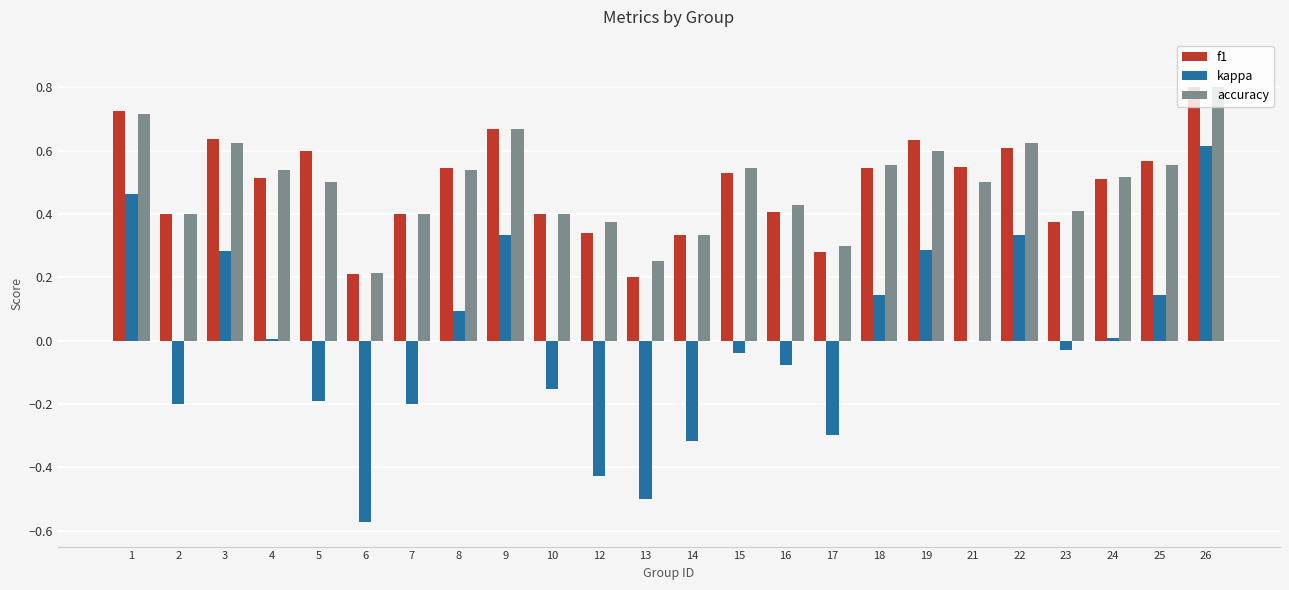

What is the total value across all series at 15?

1.0